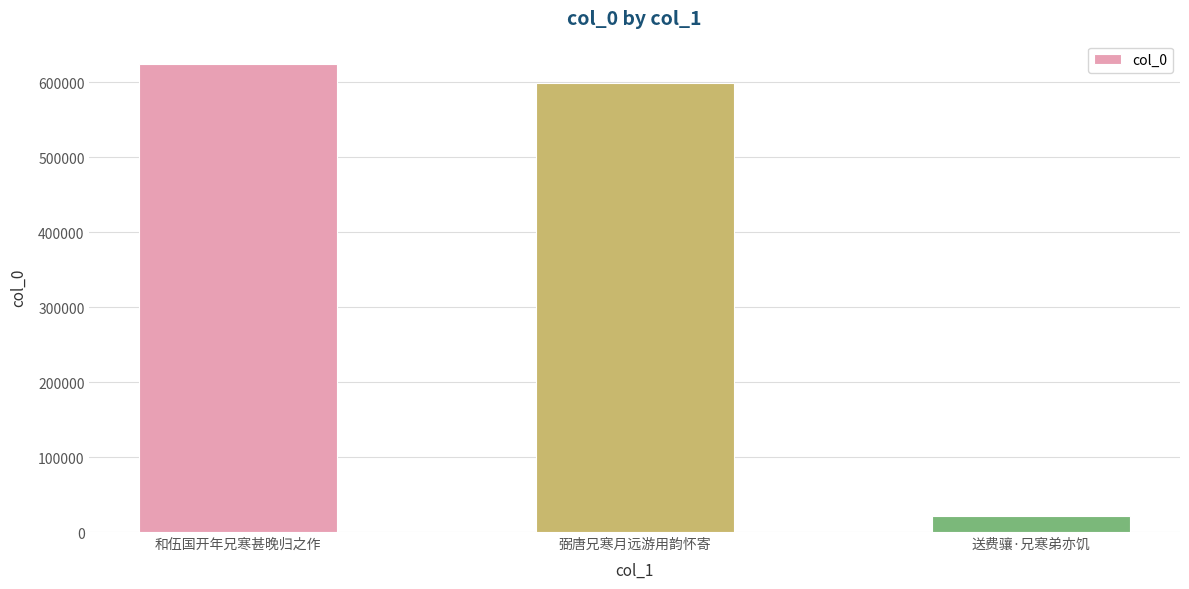

What is the change in value from 和伍国开年兄寒甚晚归之作 to 弼唐兄寒月远游用韵怀寄?

-25663